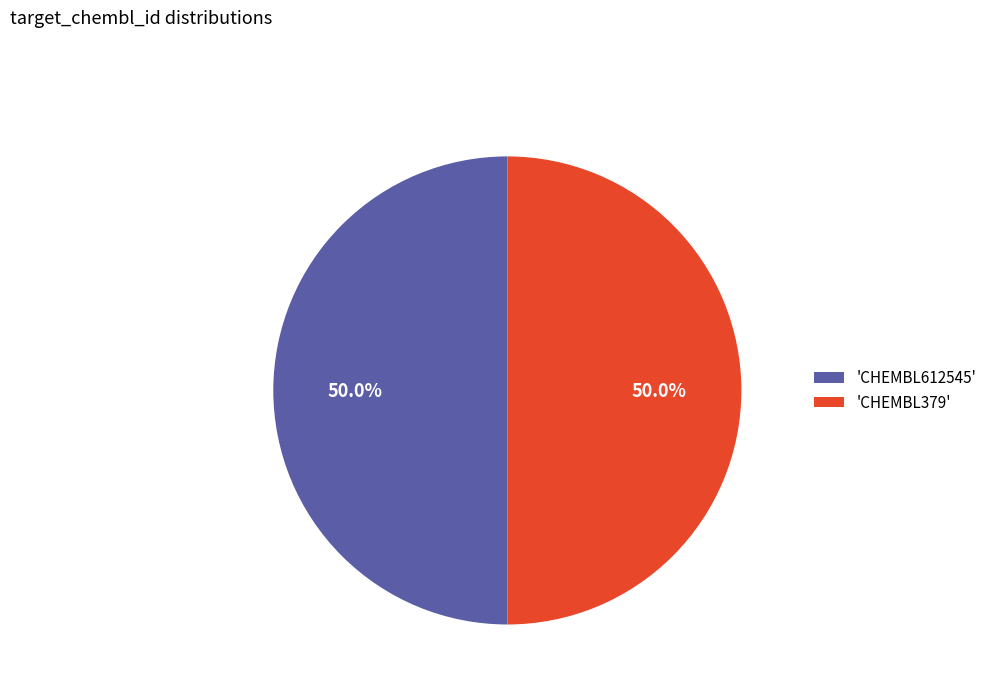

How many slices are in this pie chart?

2